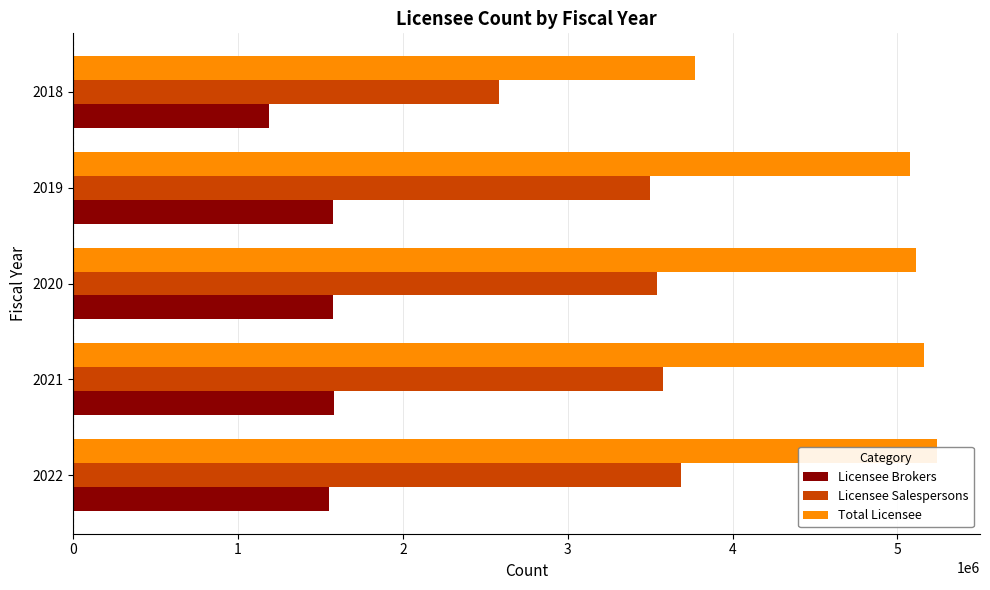

What is the difference between the second highest and minimum values in the Total Licensee series?

1386135